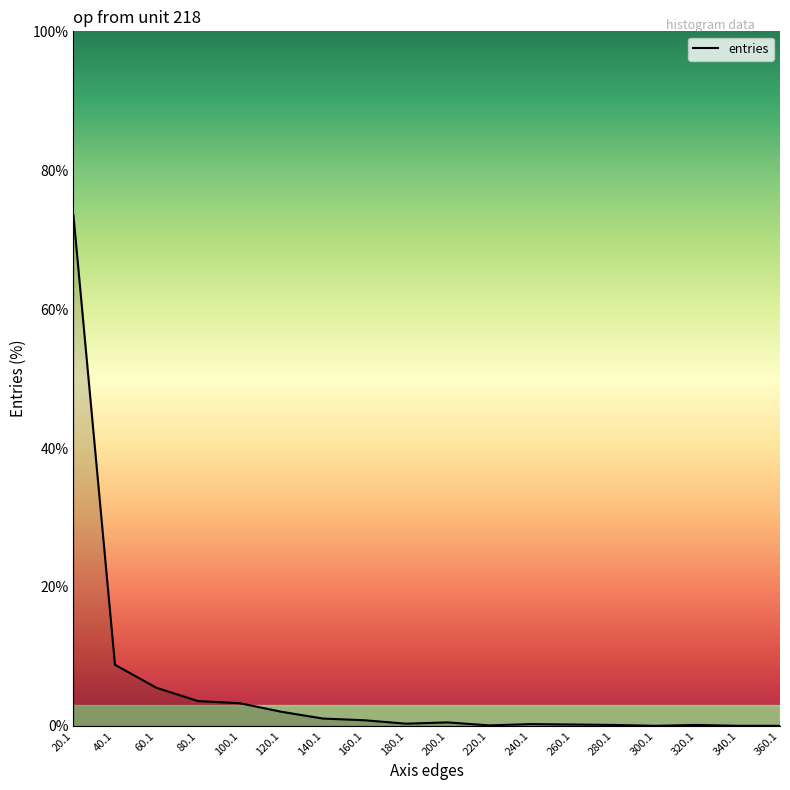

The chart shows a value of 37.8 at 300.1. True or false?

False